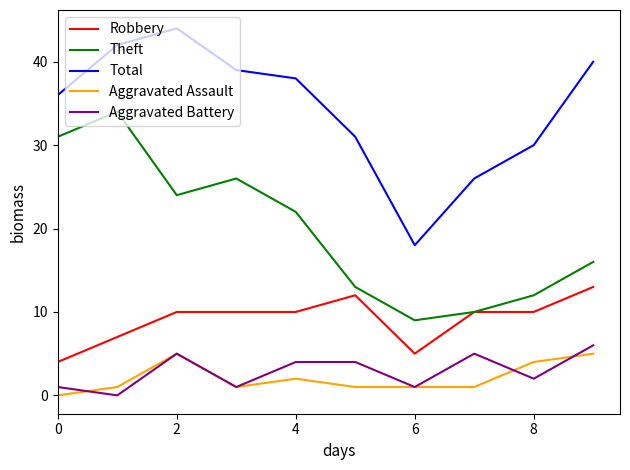

What is the highest value of the Aggravated Battery series?

6